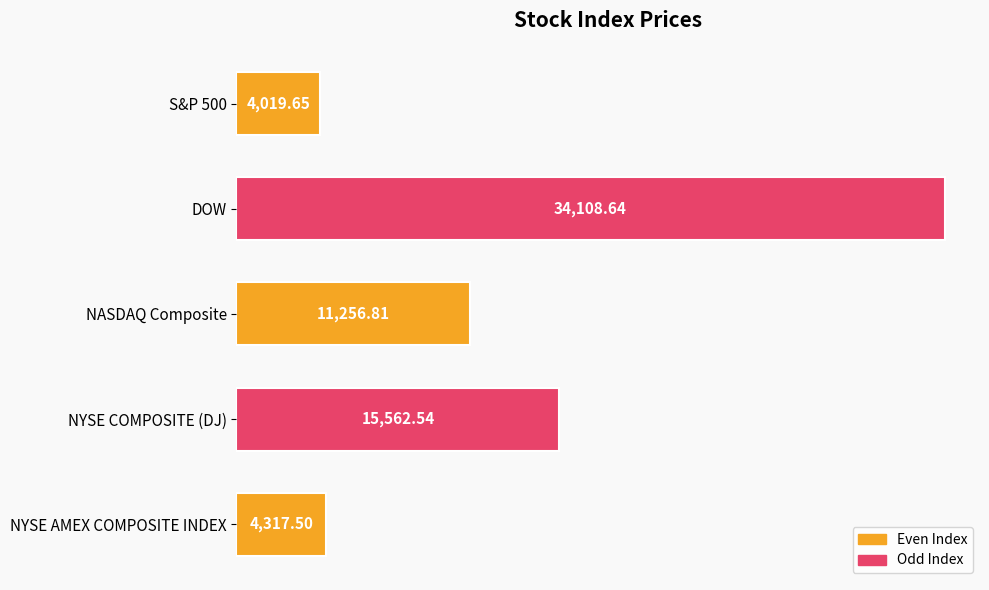

How many data points are above 11256?

3